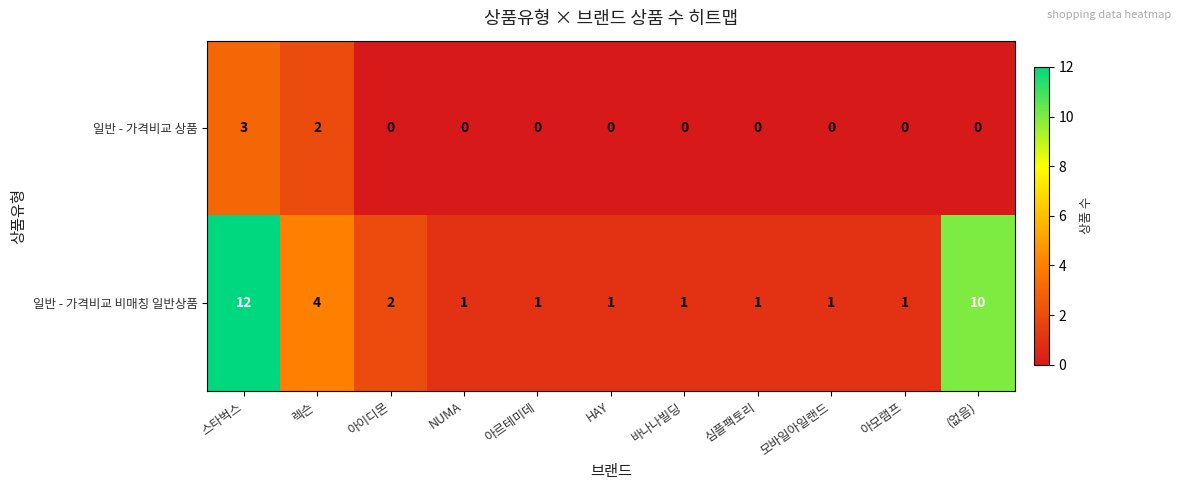

What is the sum of the 일반 - 가격비교 비매칭 일반상품 values at 바나나빌딩 and 아이디몬?

3